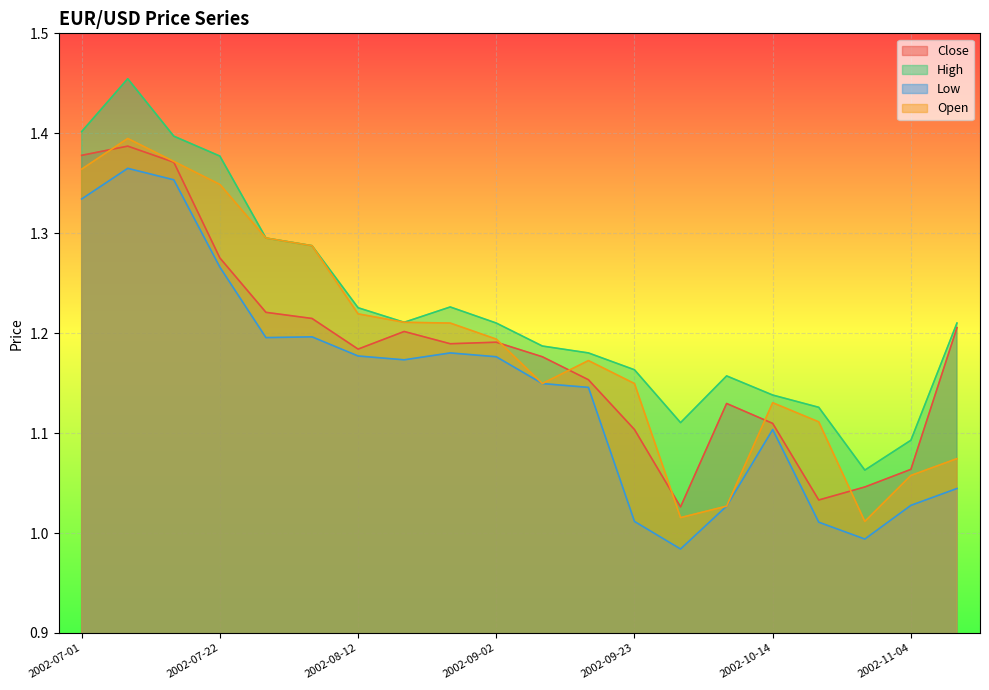

True or false: Close has more than 0 interior local peaks.

True